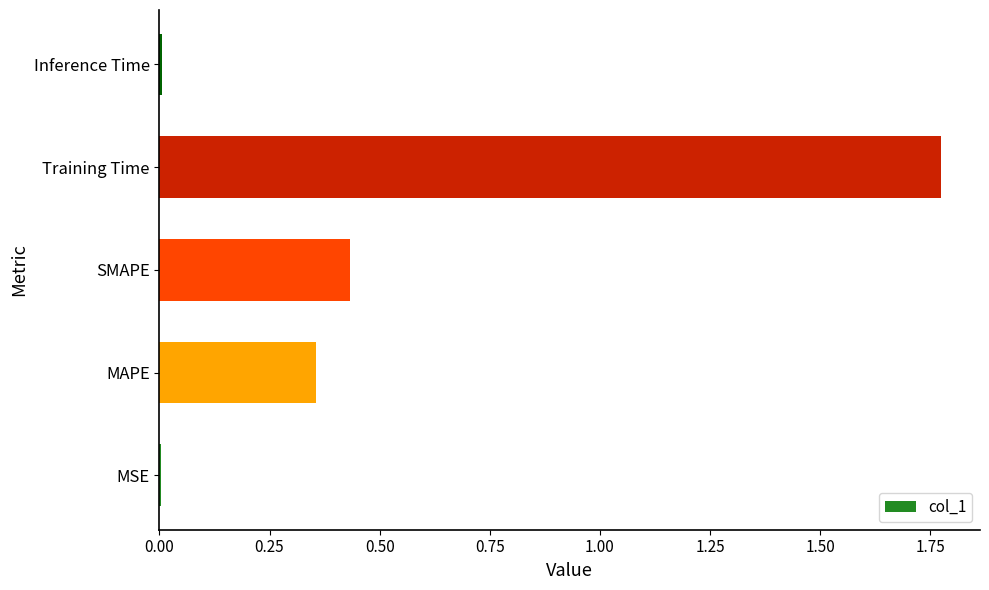

True or false: the data shows 0.5 at MAPE.

False